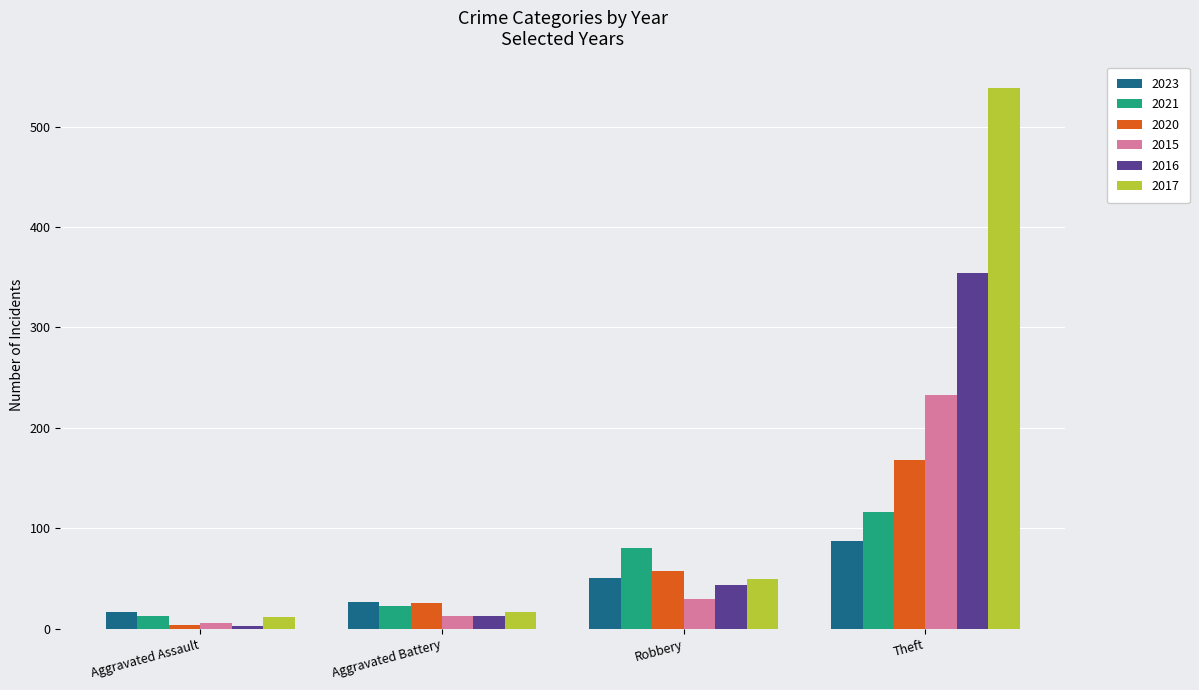

What is the total value across all series at Aggravated Battery?

119